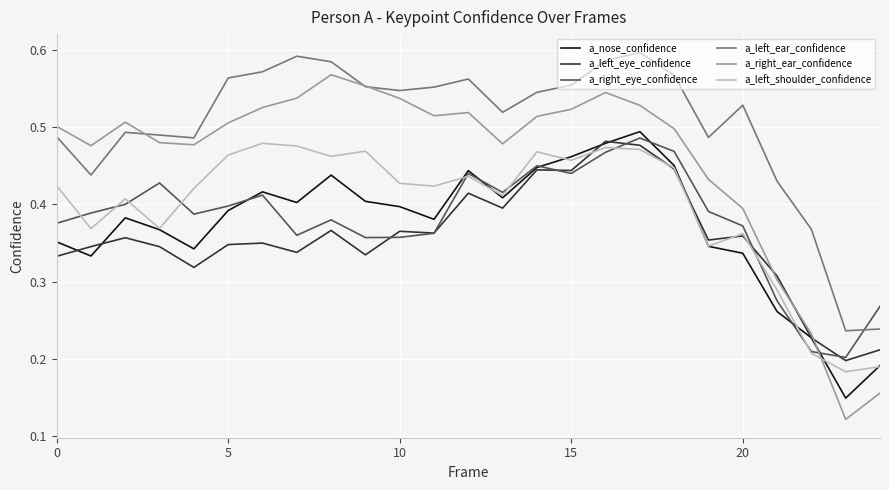

Which series has the largest total across all categories?

a_left_ear_confidence